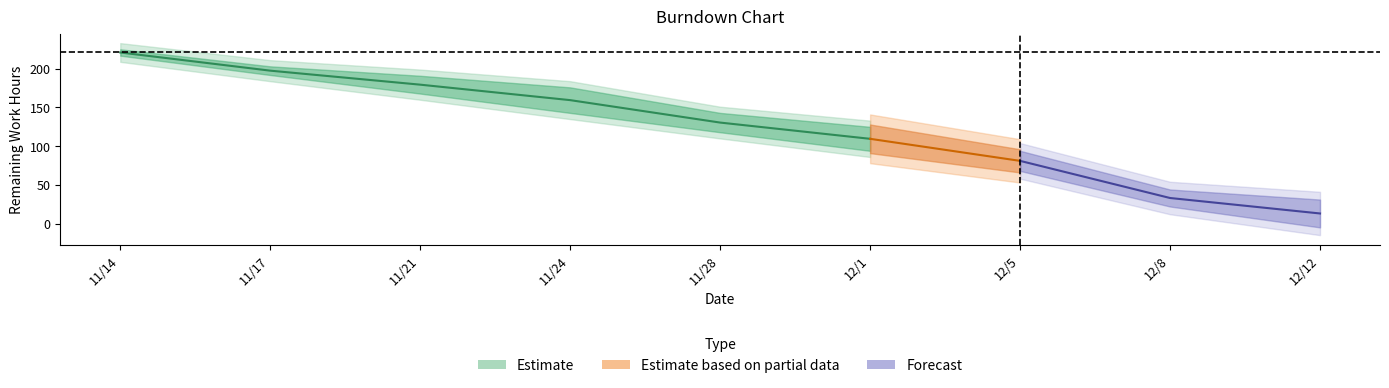

Count the ideal values in the range 73 to 172.

5